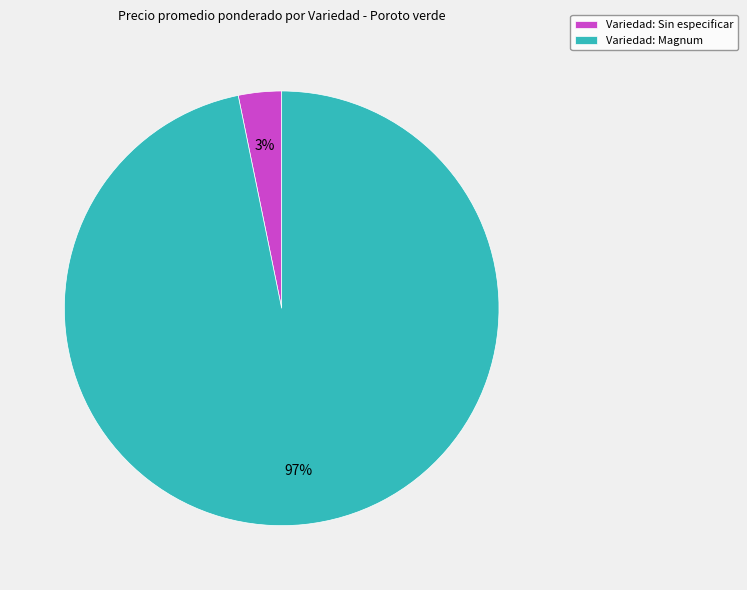

Is it true that Variedad: Magnum is 97% of the pie?

True